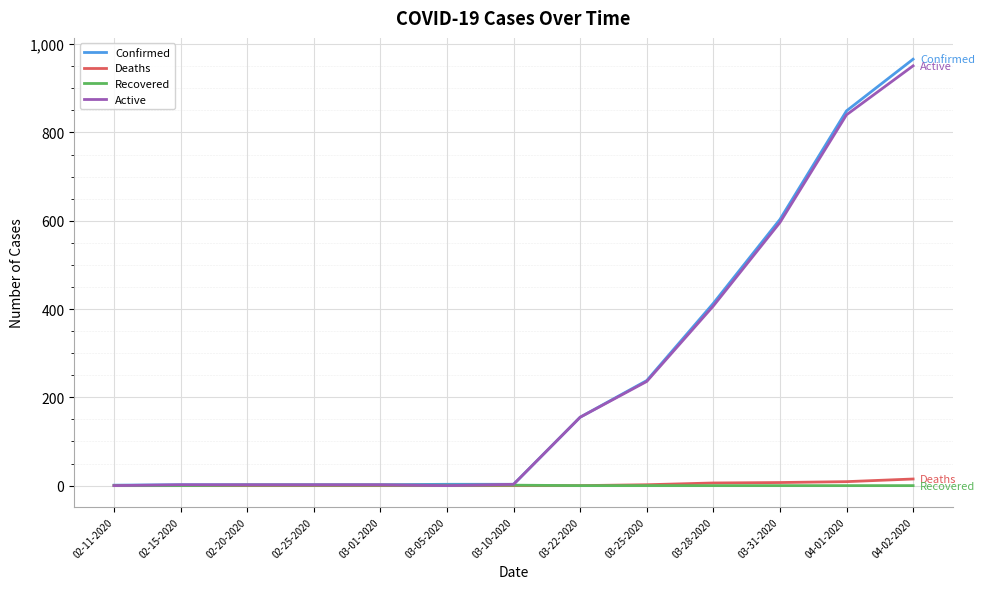

What is the sum of the Confirmed values at 03-22-2020 and 02-20-2020?

157